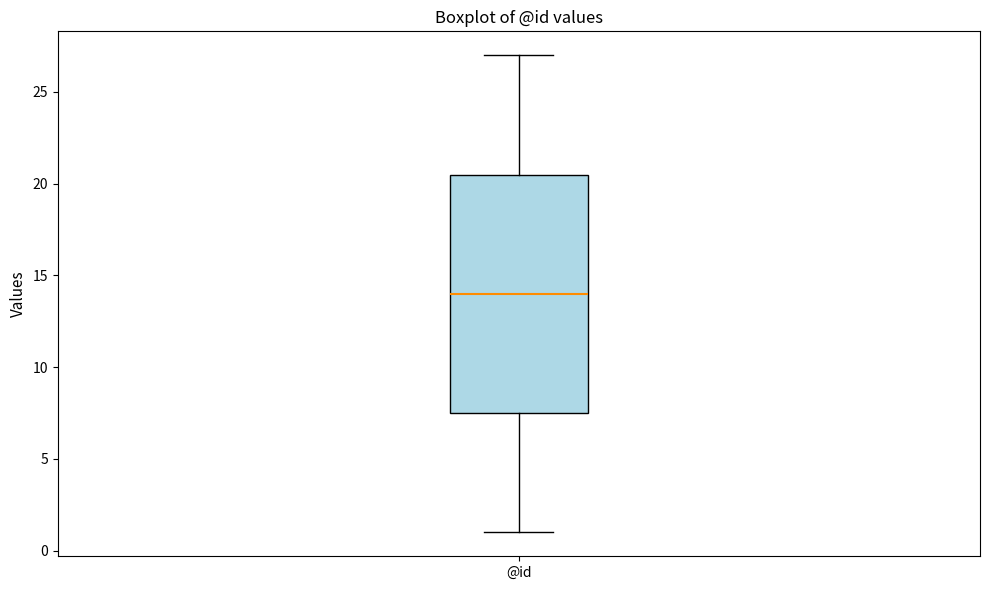

Where does the upper whisker of the box for @id end on the y-axis? The values are not printed on the chart, so give them approximately, as read against the axis.

27.0